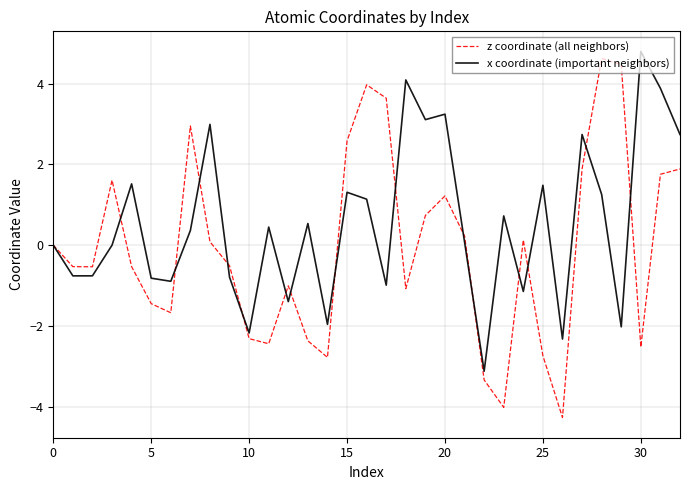

What is the minimum value shown in the chart?

-4.3